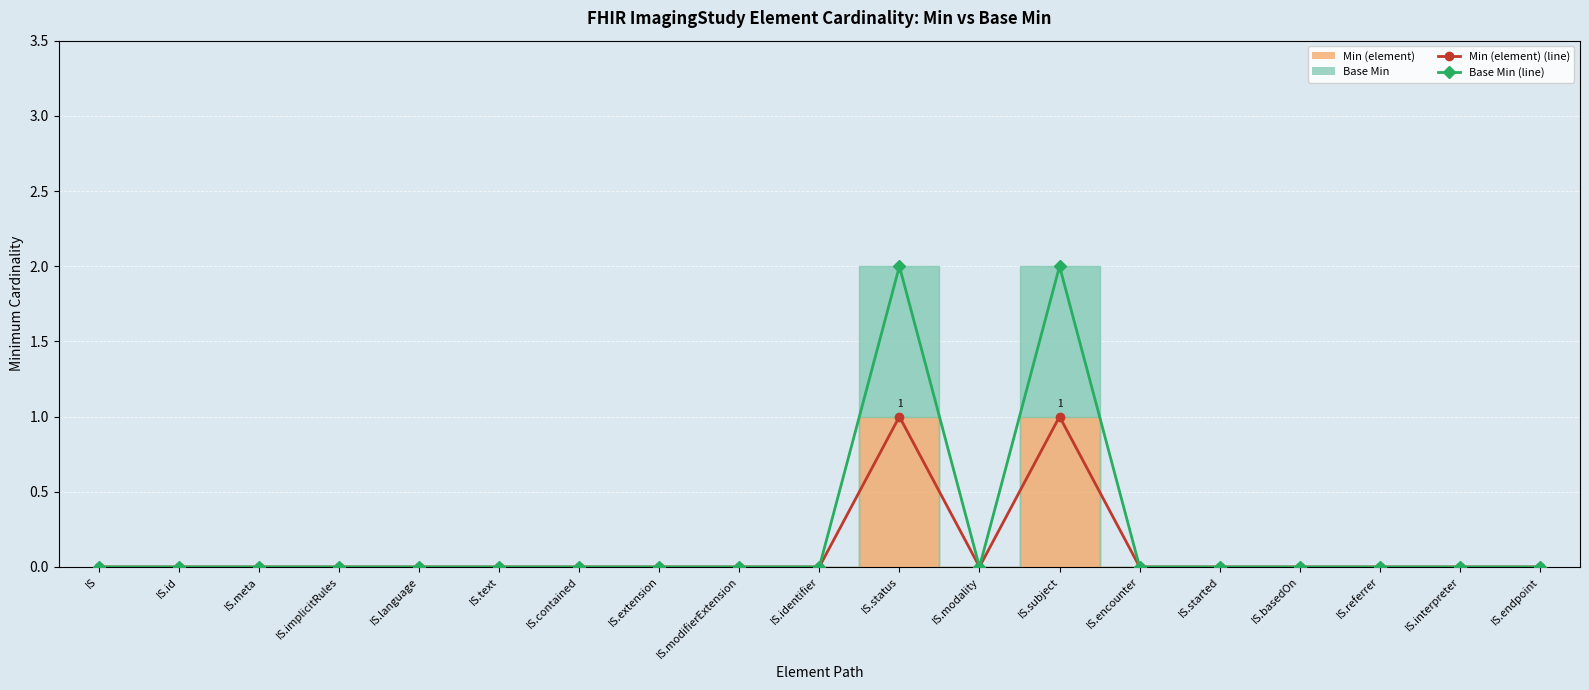

Rank the categories by Base Min (line) value from lowest to highest.

IS, IS.id, IS.meta, IS.implicitRules, IS.language, IS.text, IS.contained, IS.extension, IS.modifierExtension, IS.identifier, IS.modality, IS.encounter, IS.started, IS.basedOn, IS.referrer, IS.interpreter, IS.endpoint, IS.status, IS.subject